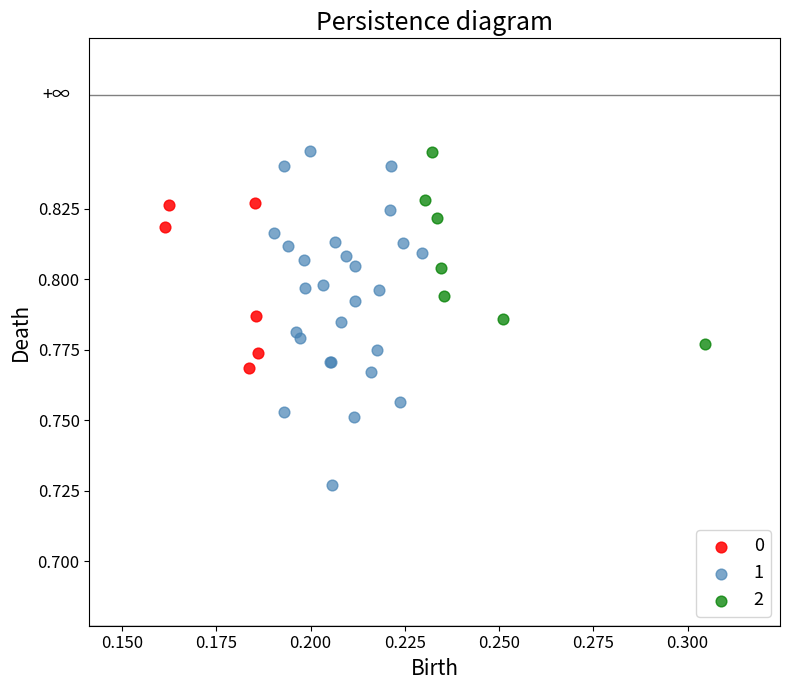

What are all the series names shown in the legend?

0, 1, 2